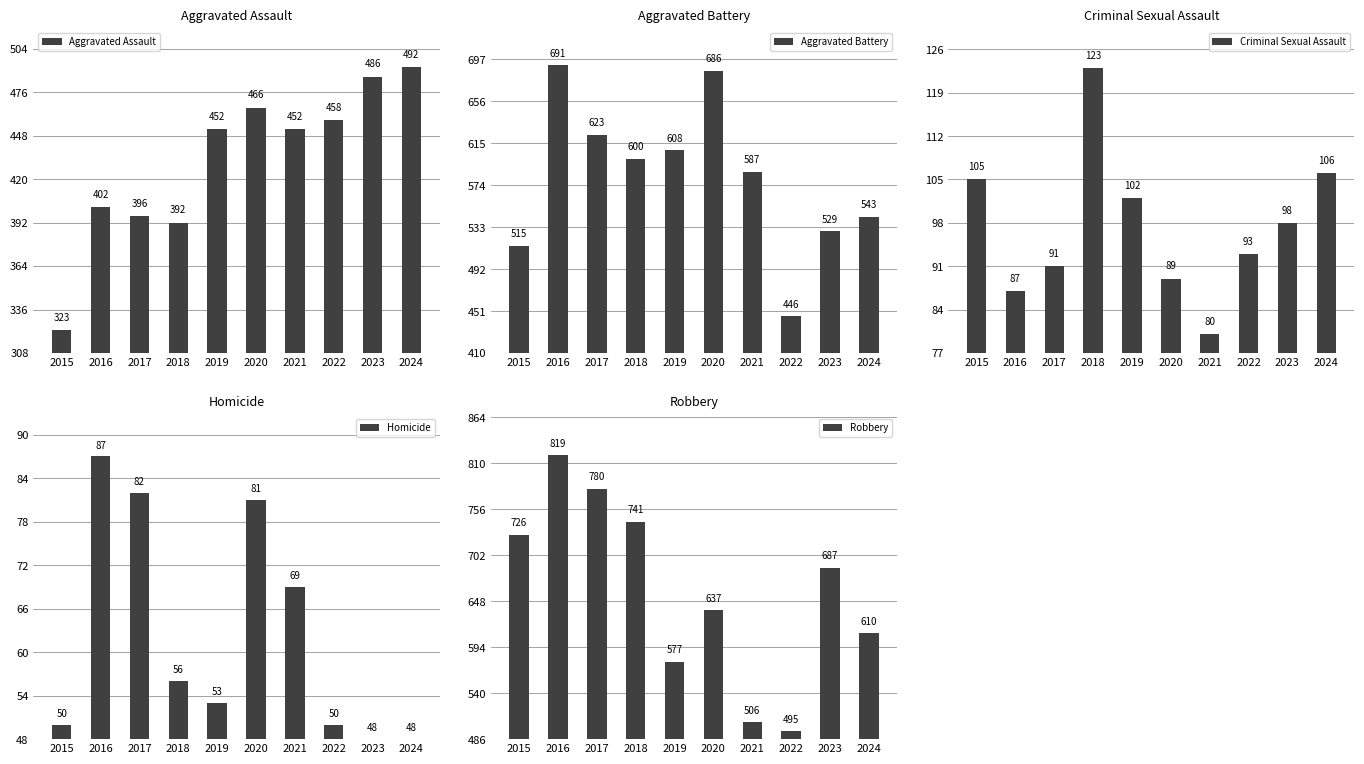

List the series in order of their peak value, highest first.

Robbery, Aggravated Battery, Aggravated Assault, Criminal Sexual Assault, Homicide